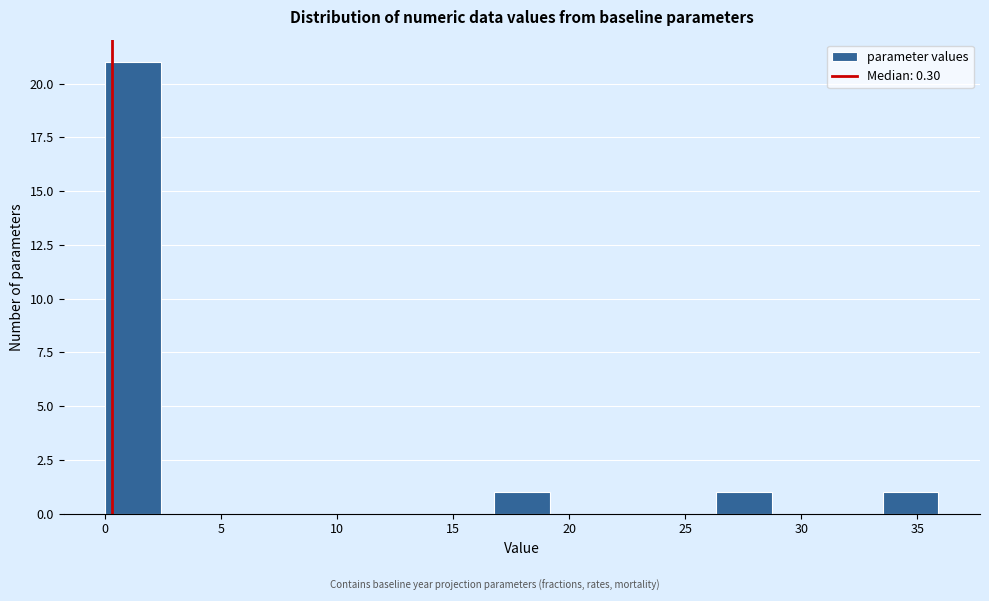

Reading left to right, transcribe this chart: for each bar, give the range it covers on the x-axis and its height. Neither the bar edges nor the heights are printed on the chart, so give them approximately, as read against the axes.

0.0 to 2.5: 21
2.5 to 5.0: 0
5.0 to 7.0: 0
7.0 to 9.5: 0
9.5 to 12.0: 0
12.0 to 14.5: 0
14.5 to 17.0: 0
17.0 to 19.0: 1
19.0 to 21.5: 0
21.5 to 24.0: 0
24.0 to 26.5: 0
26.5 to 28.5: 1
28.5 to 31.0: 0
31.0 to 33.5: 0
33.5 to 36.0: 1